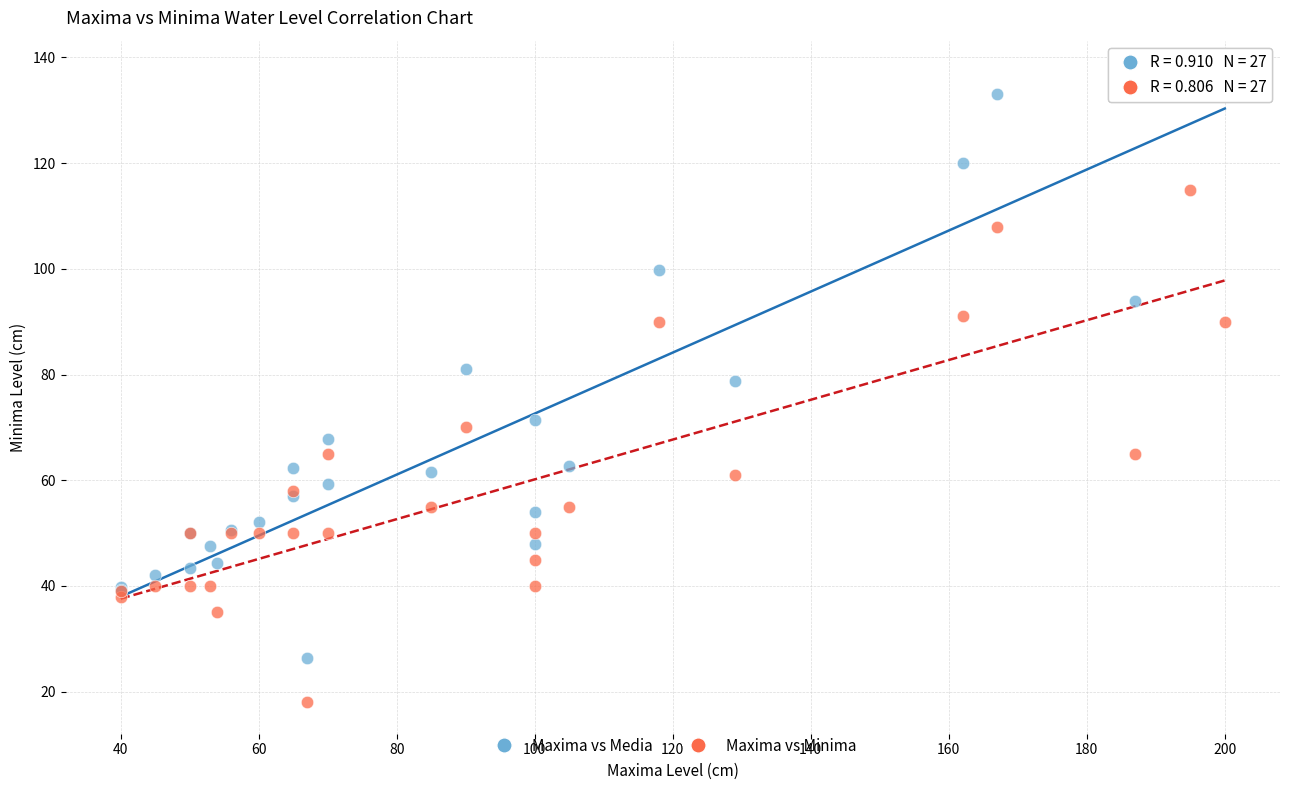

Which series has the largest Y range (max minus min)?

Maxima vs Media